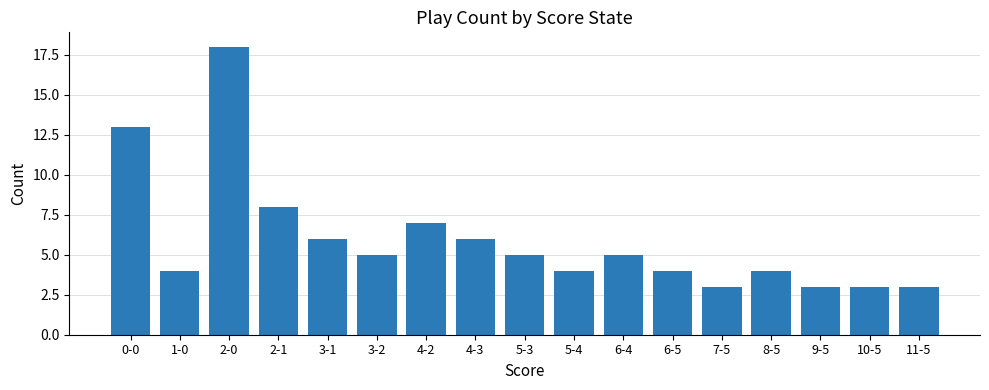

Reading left to right, what are all the values shown in this chart?

13	4	18	8	6	5	7	6	5	4	5	4	3	4	3	3	3